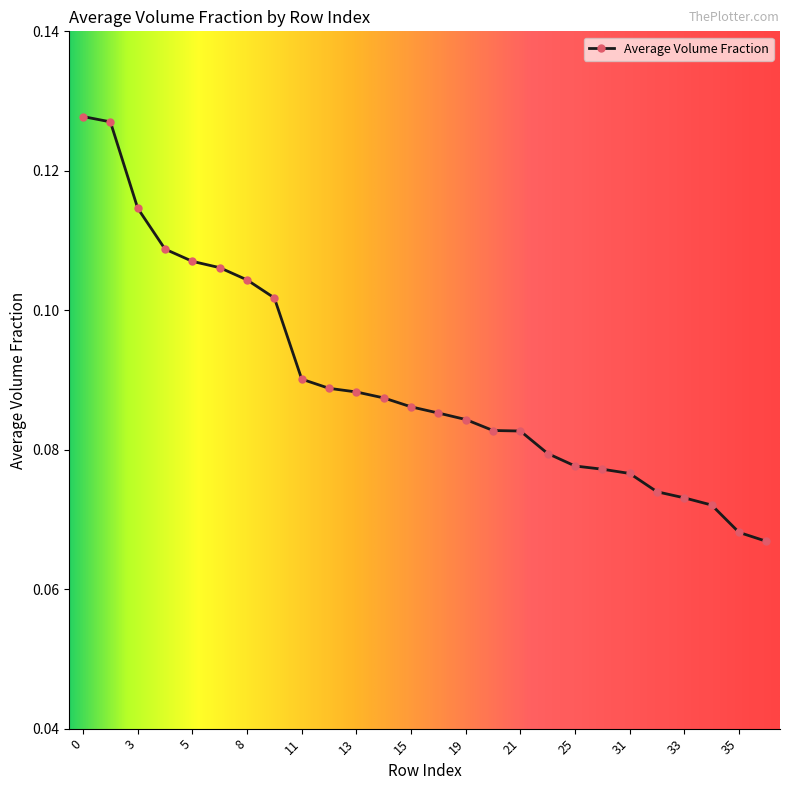

What is the sum of all values?

2.3